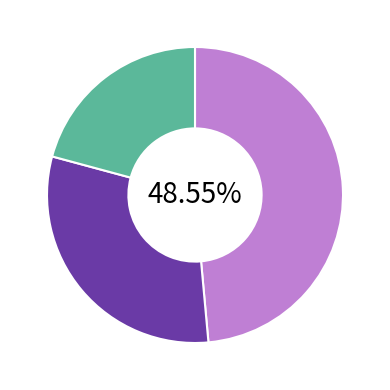

Count the number of slices in the pie.

3